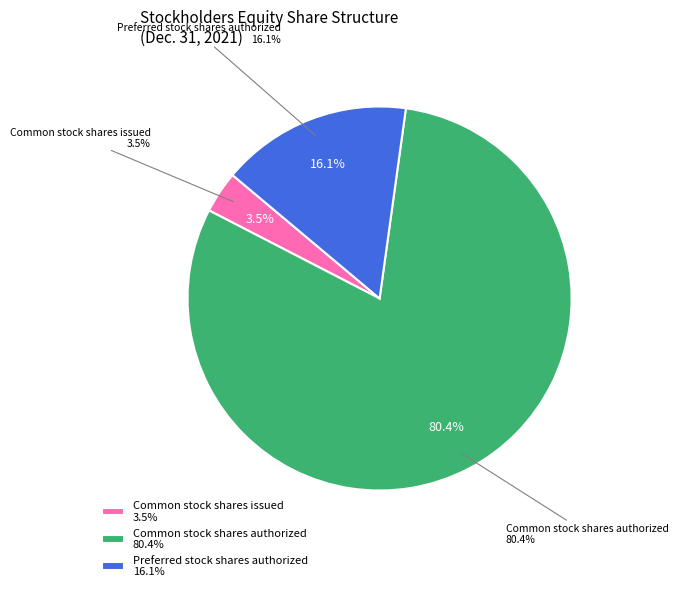

To the nearest percent, what portion does Common stock shares issued represent?

4%